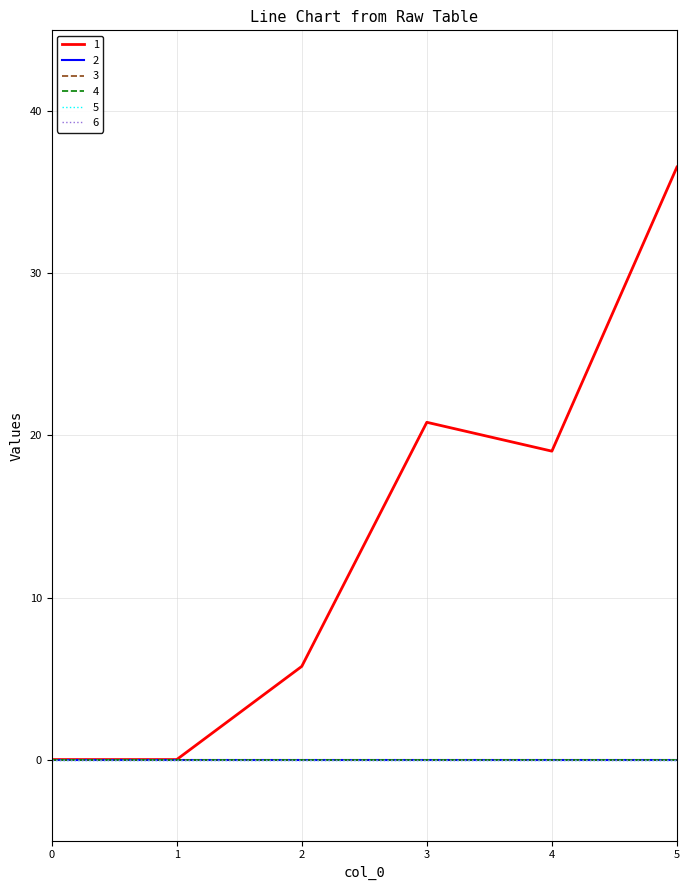

True or false: 1 and 6 cross at least once.

False